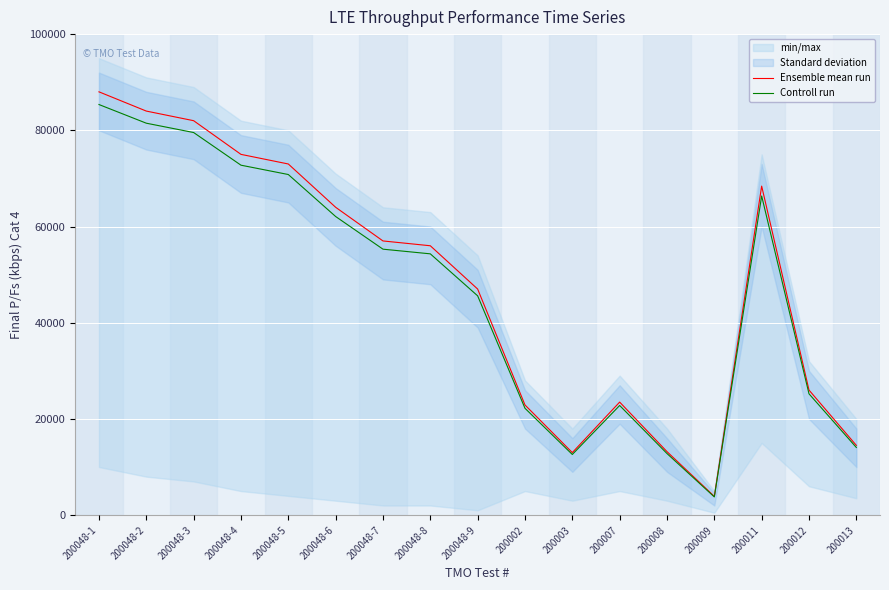

How many values in the Controll run series are below 54320?

8